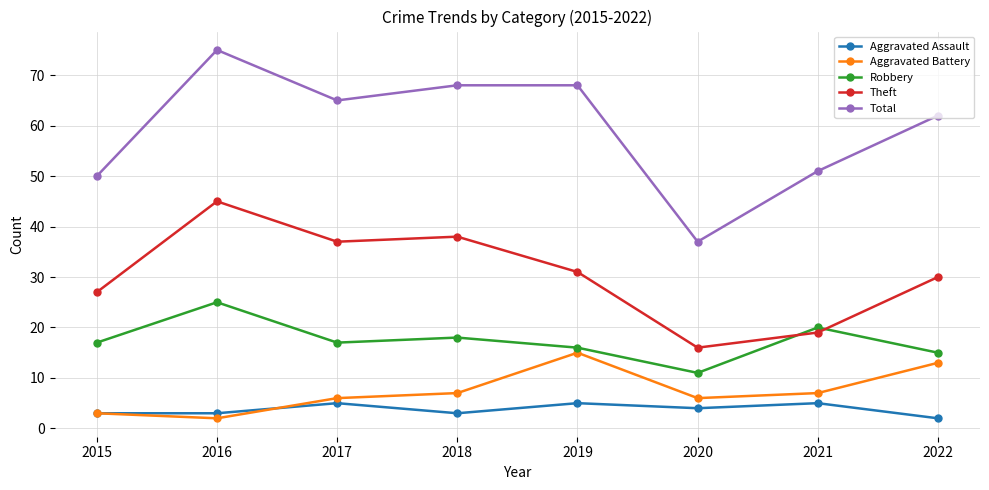

True or false: Aggravated Battery and Robbery intersect in this chart.

False